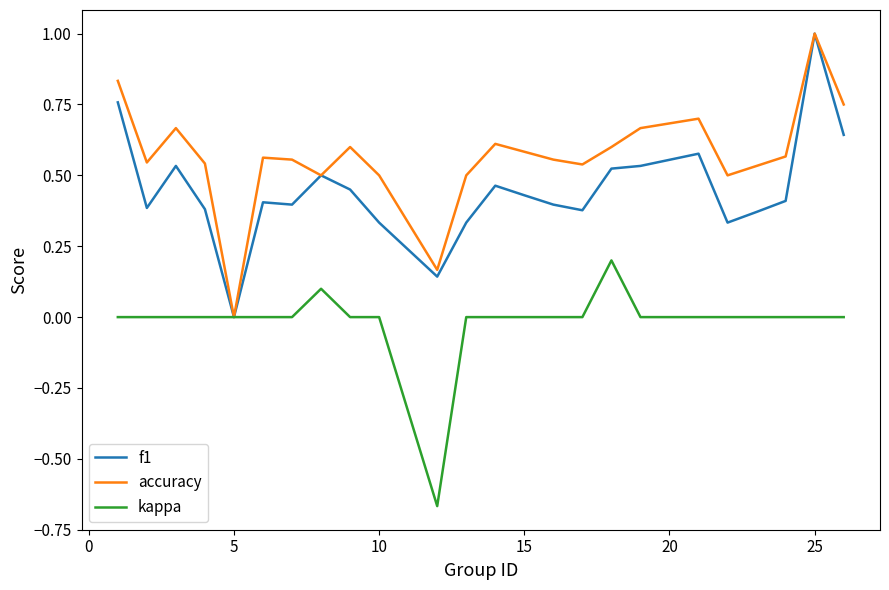

Which series has the largest total across all categories?

accuracy